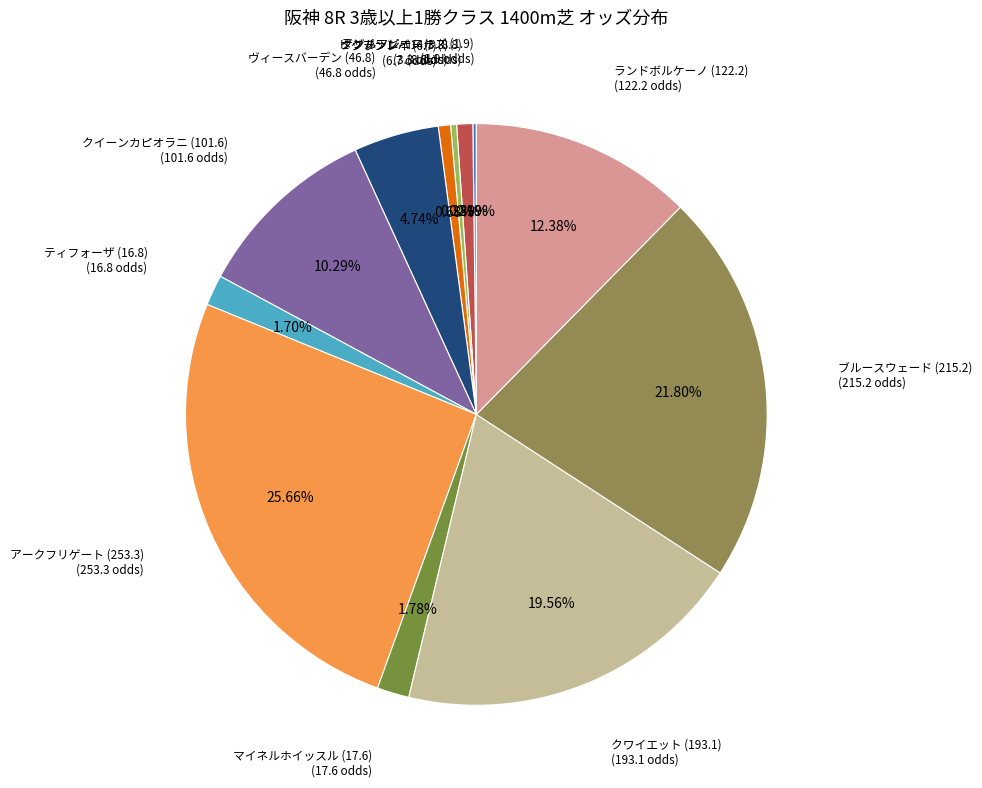

True or false: マイネルホイッスル (17.6) accounts for 2% of the total.

True